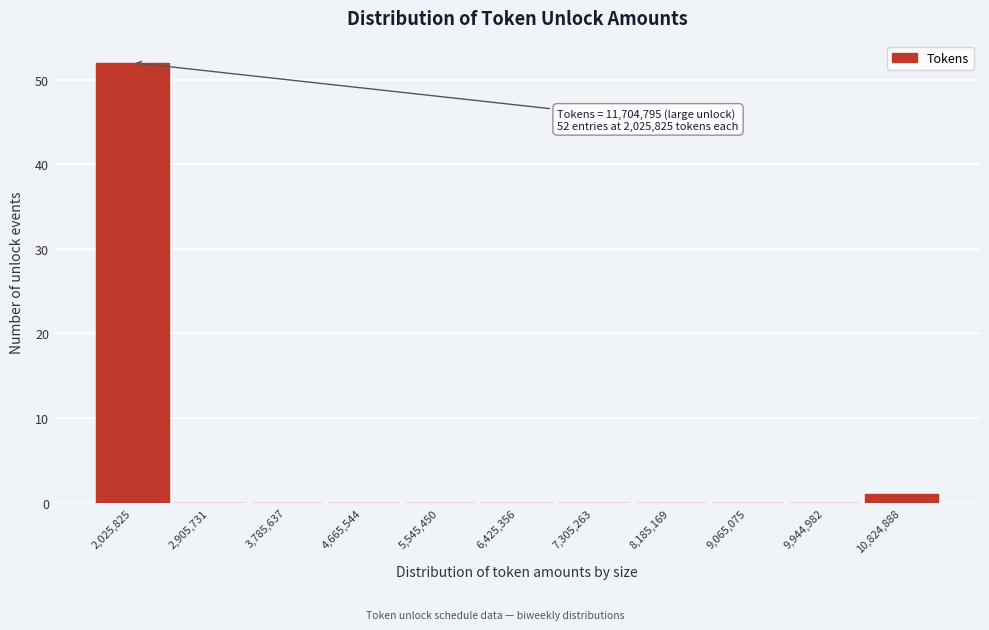

Reading right to left, transcribe all the data shown in this chart.

10,824,888=1	9,944,982=0	9,065,075=0	8,185,169=0	7,305,263=0	6,425,356=0	5,545,450=0	4,665,544=0	3,785,637=0	2,905,731=0	2,025,825=52